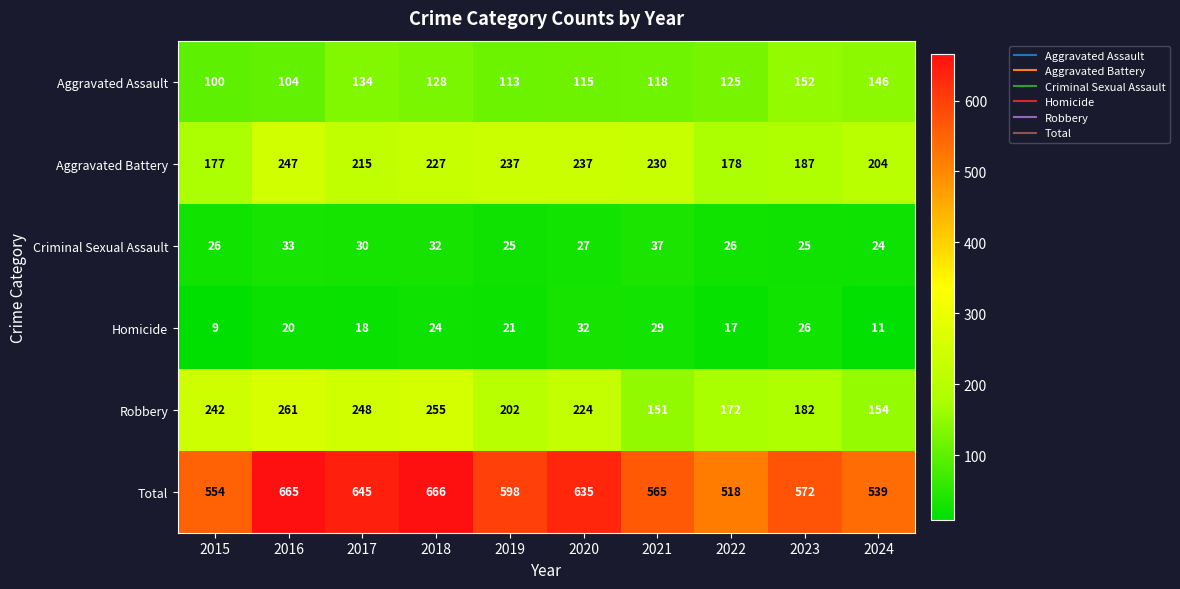

What value does the Criminal Sexual Assault series have at 2024?

24